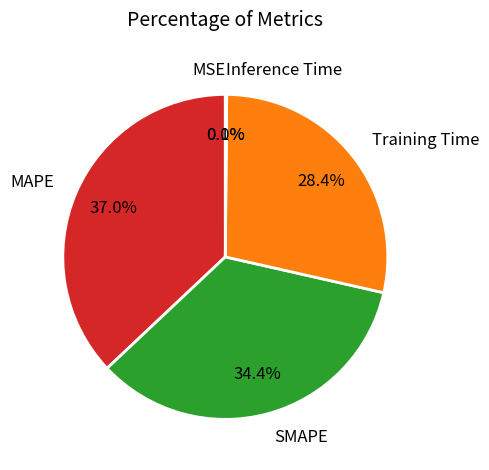

What is the largest slice in the pie chart?

MAPE